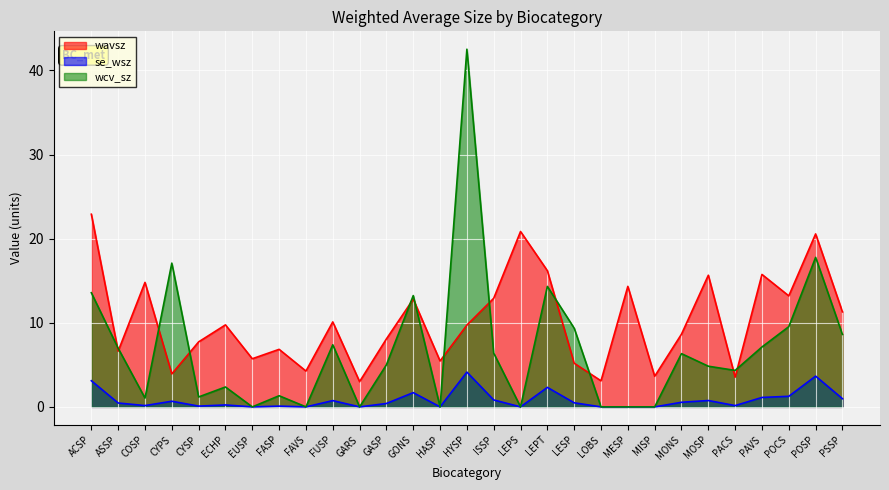

Reading right to left, extract all data points from this chart.

wavsz: 11.3	20.6	13.2	15.7	3.5	15.7	8.6	3.6	14.3	3.1	5.2	16.2	20.9	12.9	9.7	5.5	12.8	8.1	3.0	10.1	4.3	6.8	5.7	9.7	7.7	3.9	14.8	6.6	22.9
se_wsz: 1.0	3.7	1.3	1.1	0.2	0.8	0.5	0.0	0.0	0.0	0.5	2.3	0.0	0.8	4.1	0.0	1.7	0.4	0.0	0.7	0.0	0.1	0.0	0.2	0.1	0.7	0.2	0.5	3.1
wcv_sz: 8.6	17.8	9.5	7.1	4.3	4.8	6.3	0.0	0.0	0.0	9.4	14.3	0.0	6.4	42.5	0.0	13.2	5.0	0.0	7.4	0.0	1.3	0.0	2.4	1.2	17.1	1.0	7.0	13.6